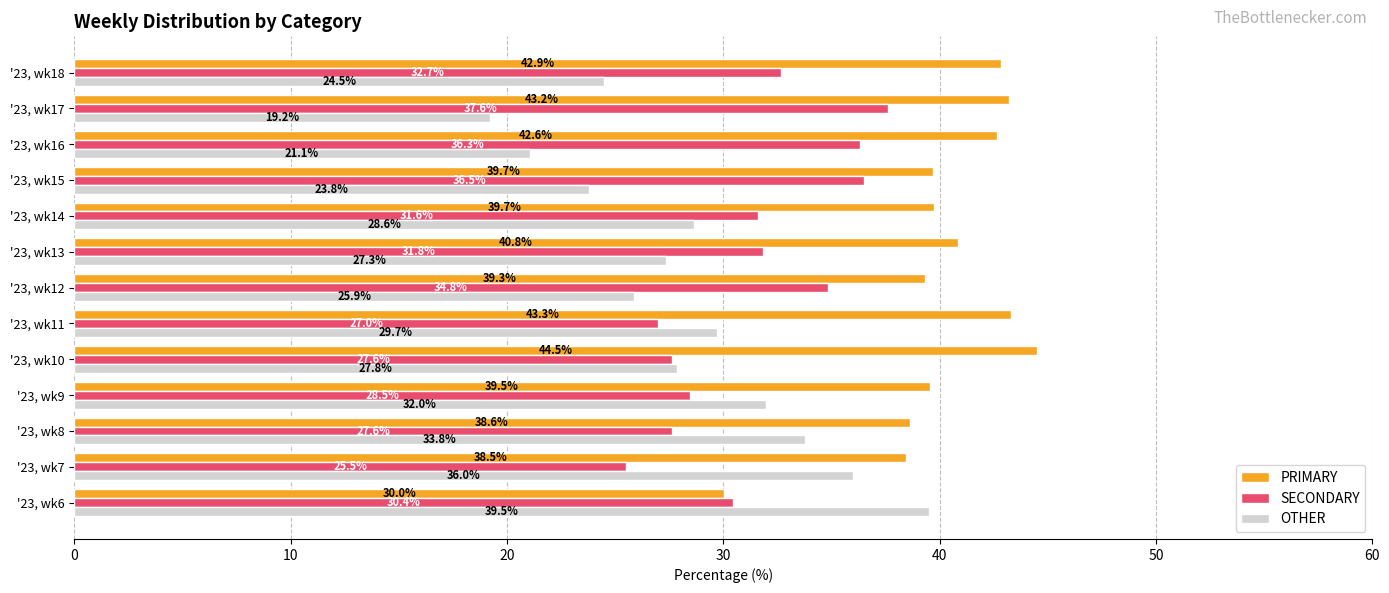

What is the difference between the PRIMARY values at '23, wk12 and '23, wk17?

3.9